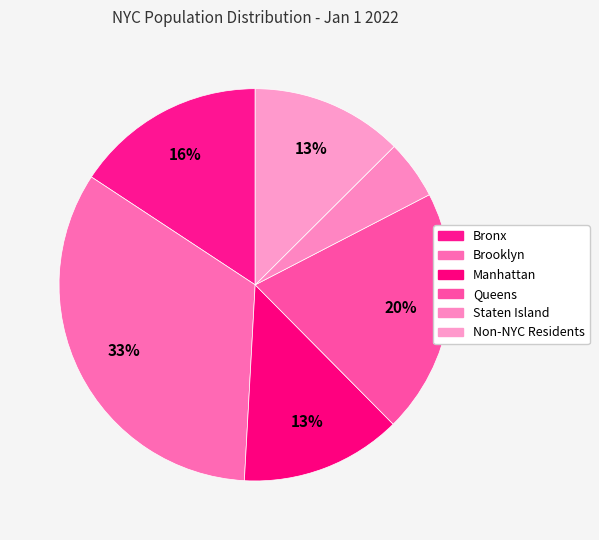

How many slices are in this pie chart?

6